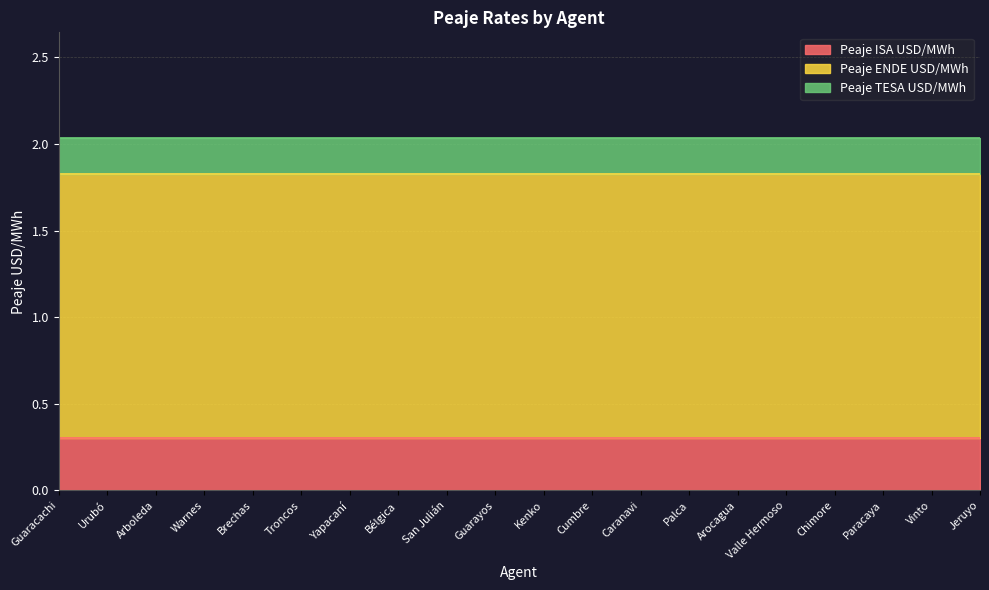

The Peaje ISA USD/MWh series shows 0.3 at Palca. True or false?

True